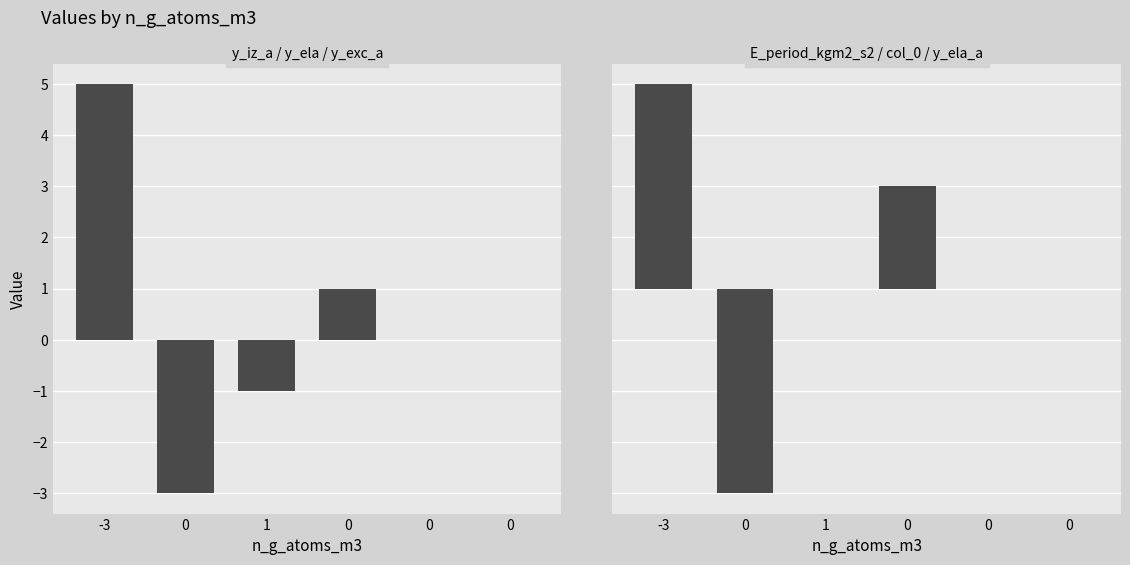

At which category does the chart reach its peak across all series?

-3